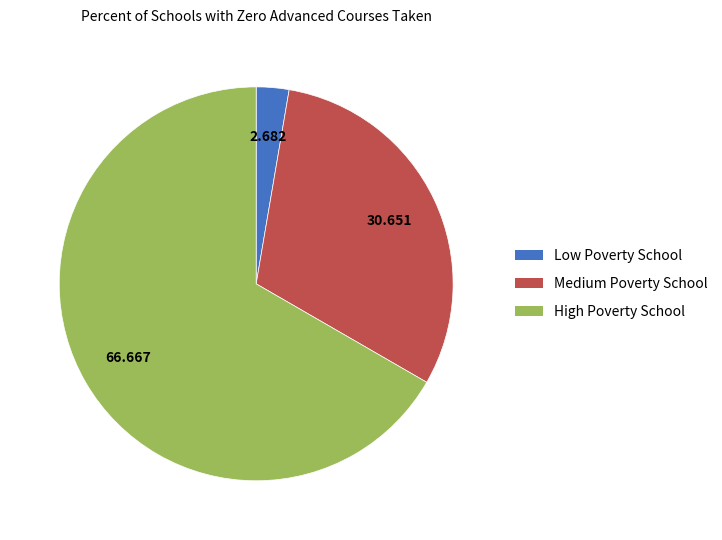

Is the sum of High Poverty School and Medium Poverty School greater than half?

Yes